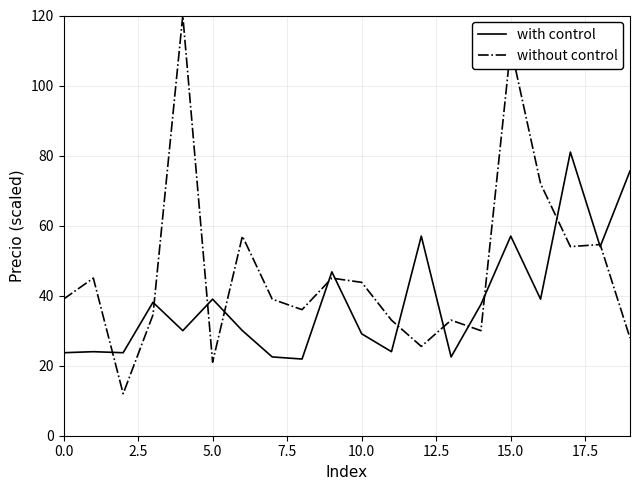

What is the highest value of the without control series?

120.0